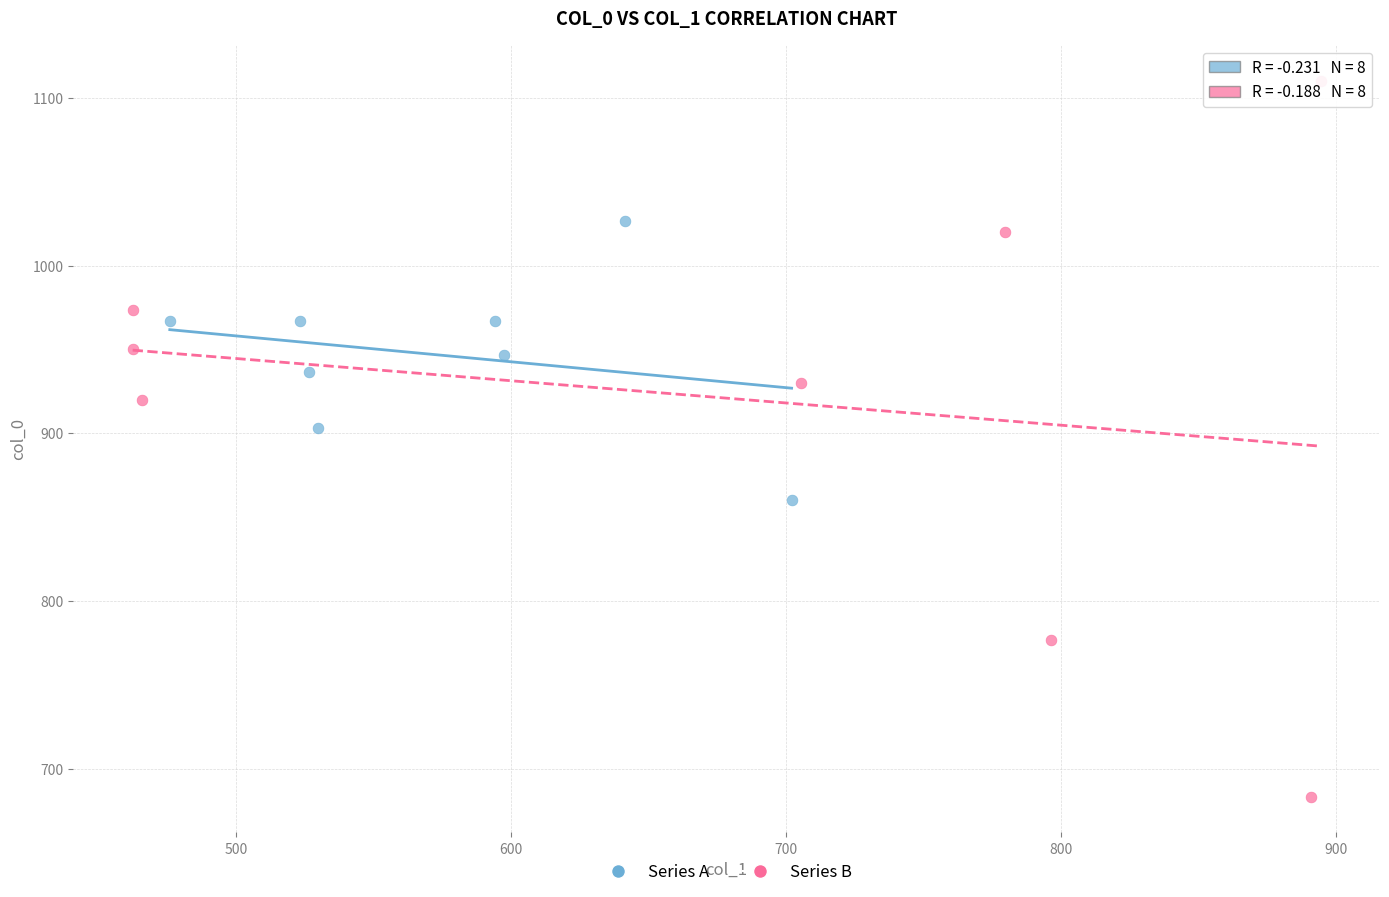

What are all the series names shown in the legend?

Series A, Series B